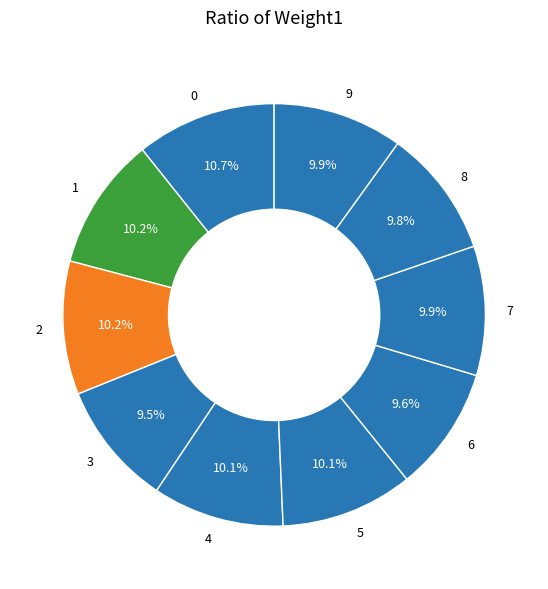

Between 4 and 6, which is larger?

4